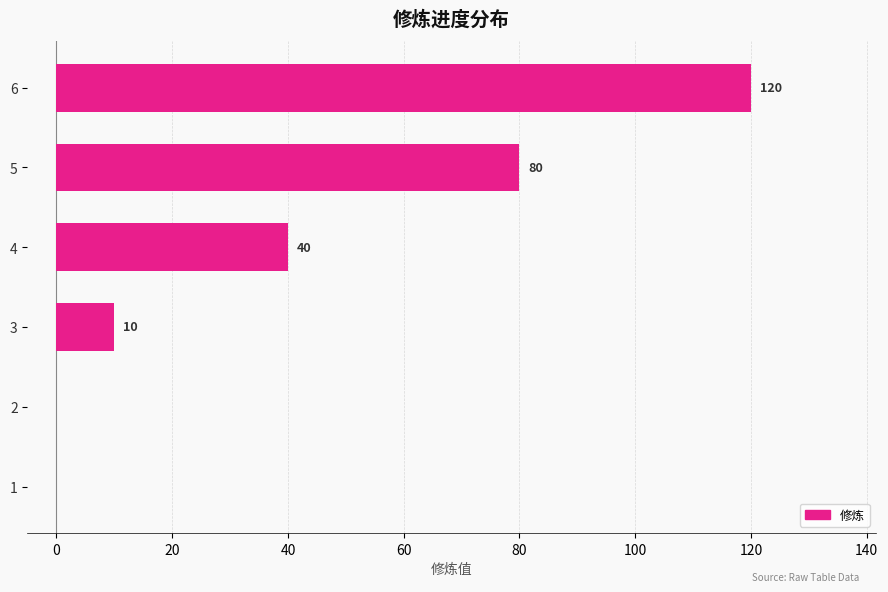

What is the approximate value at 3?

10